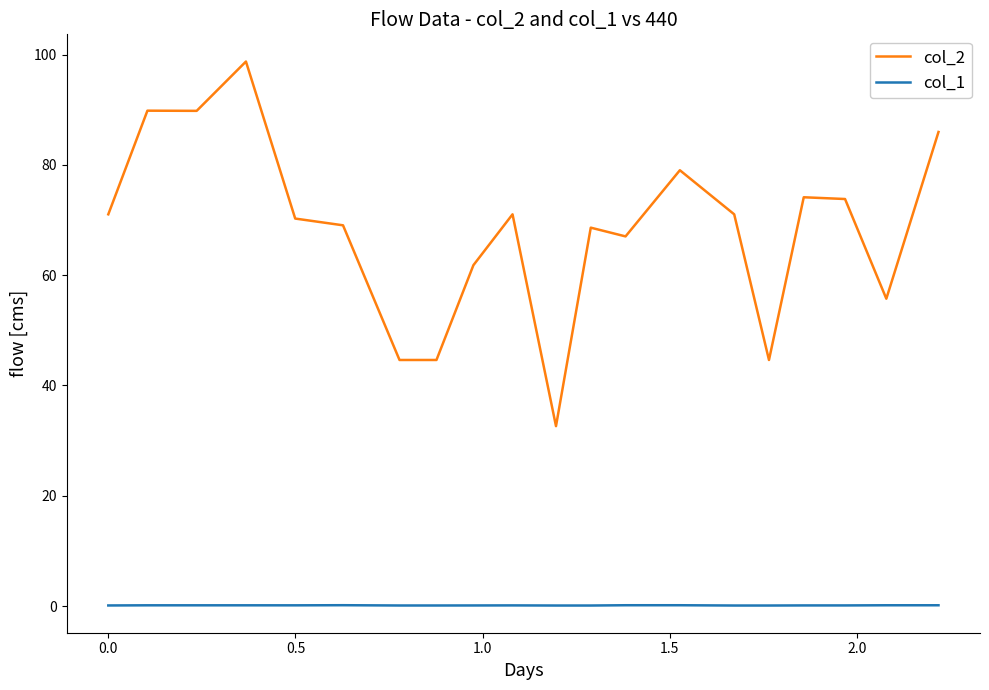

What is the minimum value for col_2?

32.6